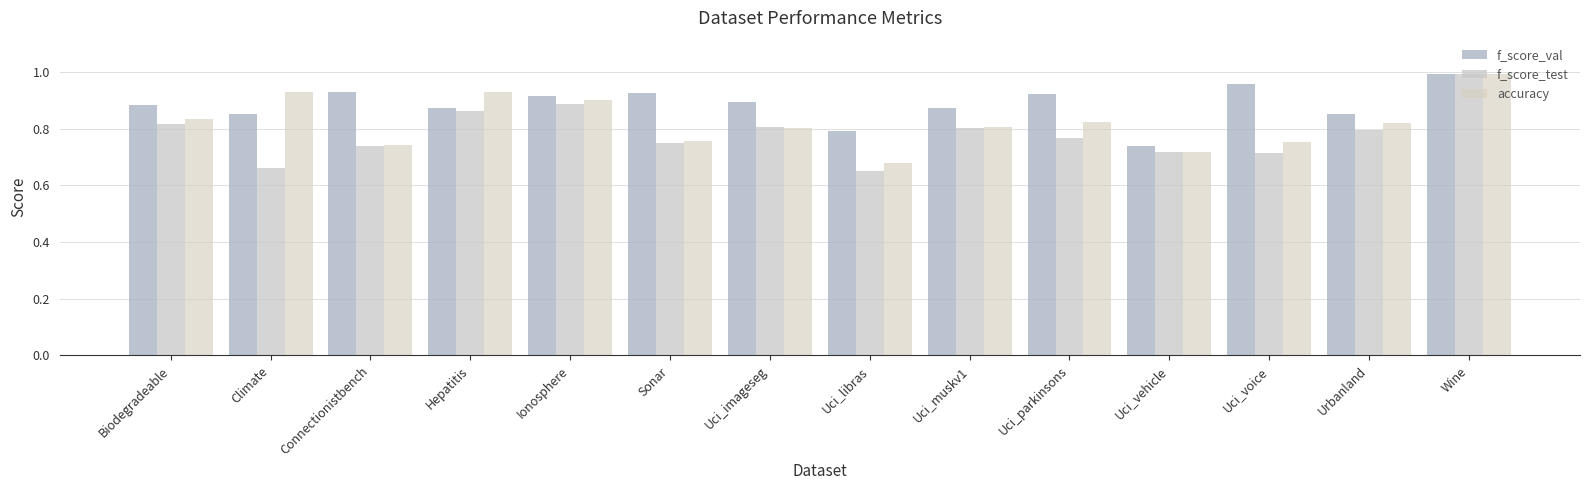

Rank the series by their average value, from lowest to highest.

f_score_test, accuracy, f_score_val